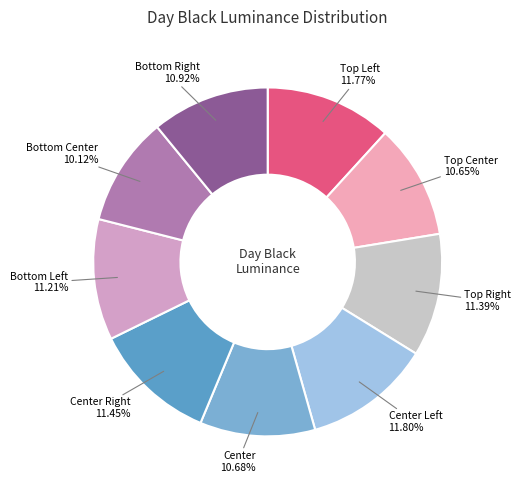

Which category has the smallest portion of the pie?

Bottom Center